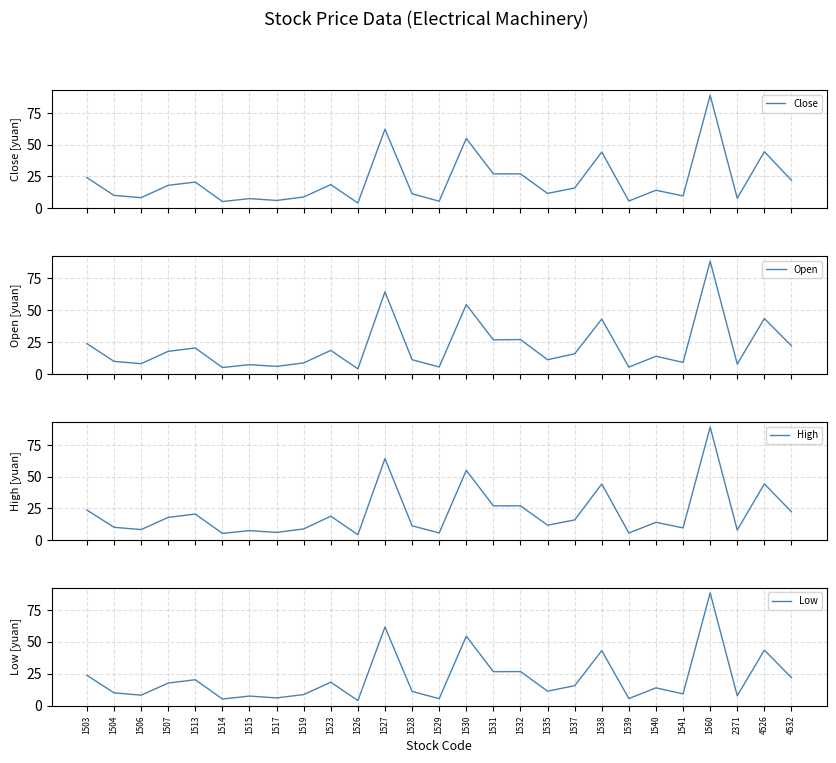

What is the greatest value displayed?

89.5